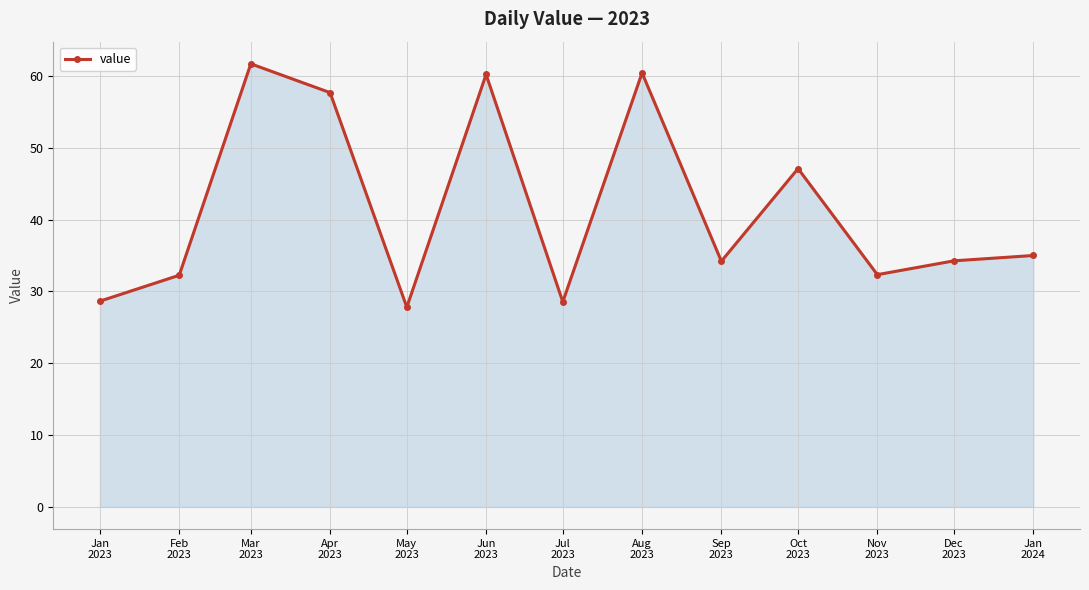

What is the difference between the values at May
2023 and Dec
2023?

6.5